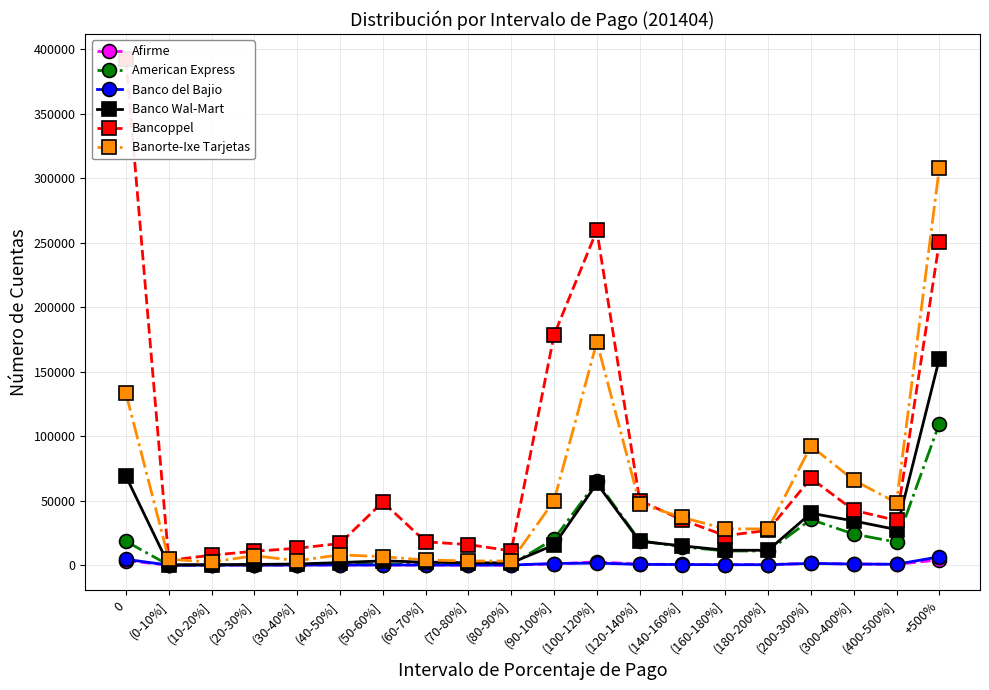

List the labels in order of Afirme value, smallest first.

(0-10%], (10-20%], (20-30%], (30-40%], (70-80%], (60-70%], (80-90%], (40-50%], (50-60%], (180-200%], (160-180%], (140-160%], (400-500%], (120-140%], (300-400%], (90-100%], (200-300%], (100-120%], 0, +500%